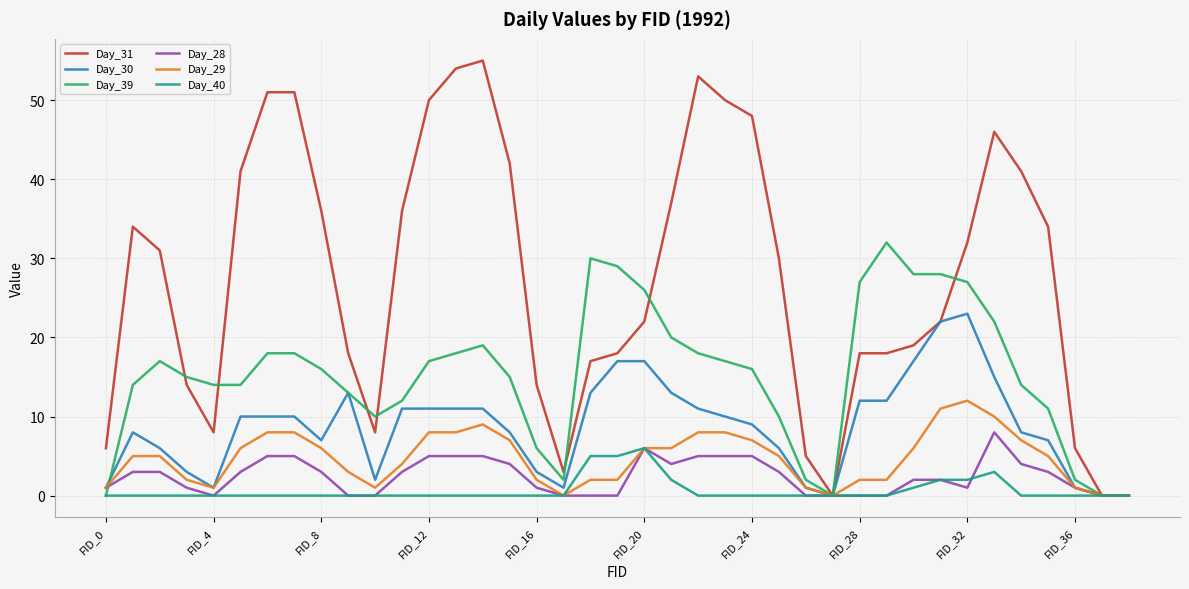

How many lines are shown in the chart?

6